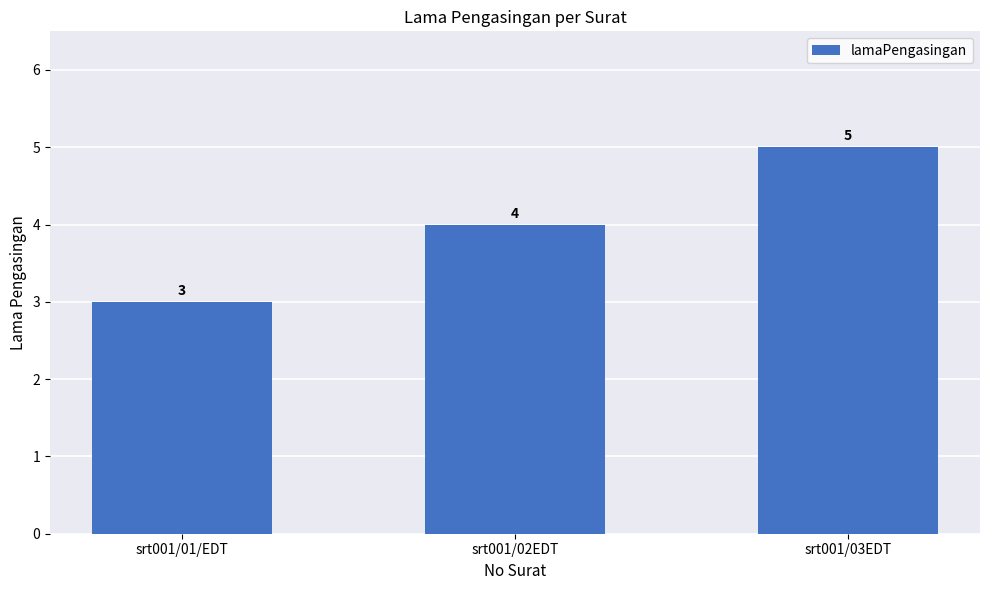

What is the sum of all values?

12